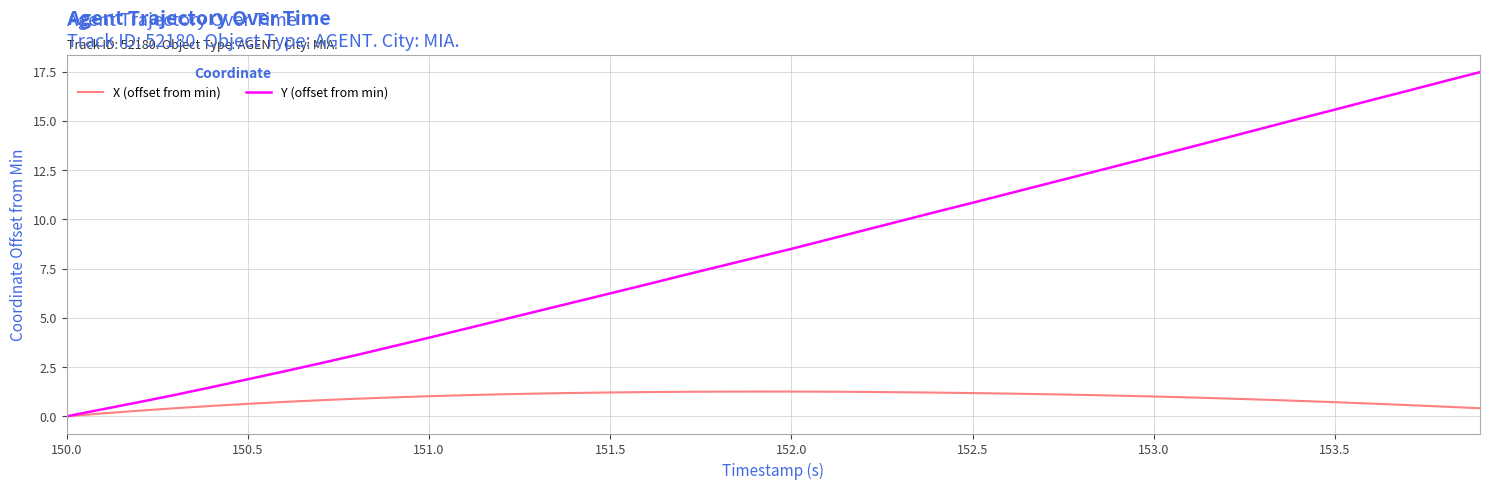

Which series has the largest total across all categories?

Y (offset from min)